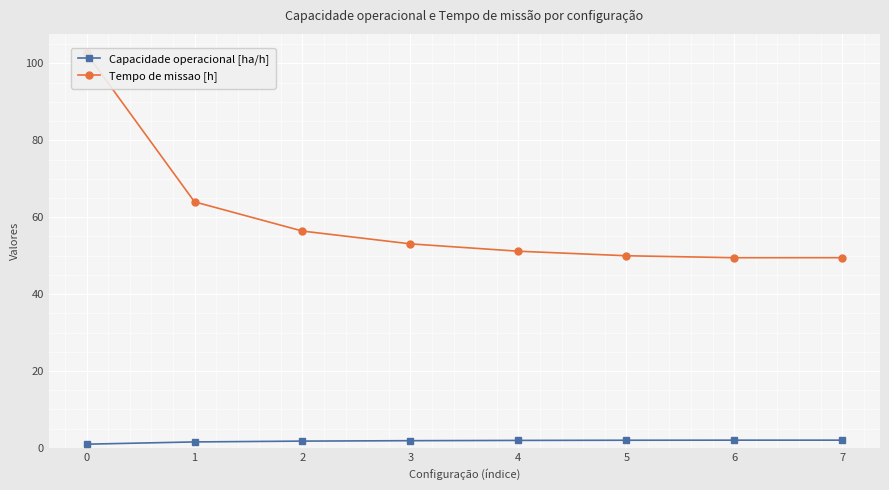

What is the value of the Capacidade operacional [ha/h] point at the 1st from the left?

1.0